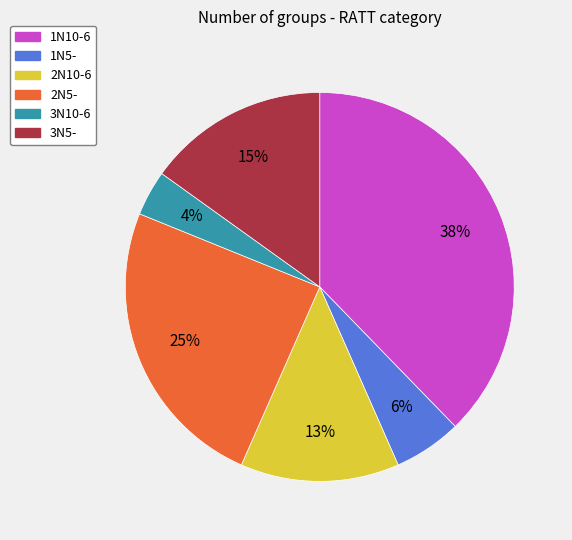

What percentage is the 1N10-6 slice, to the nearest percent?

38%